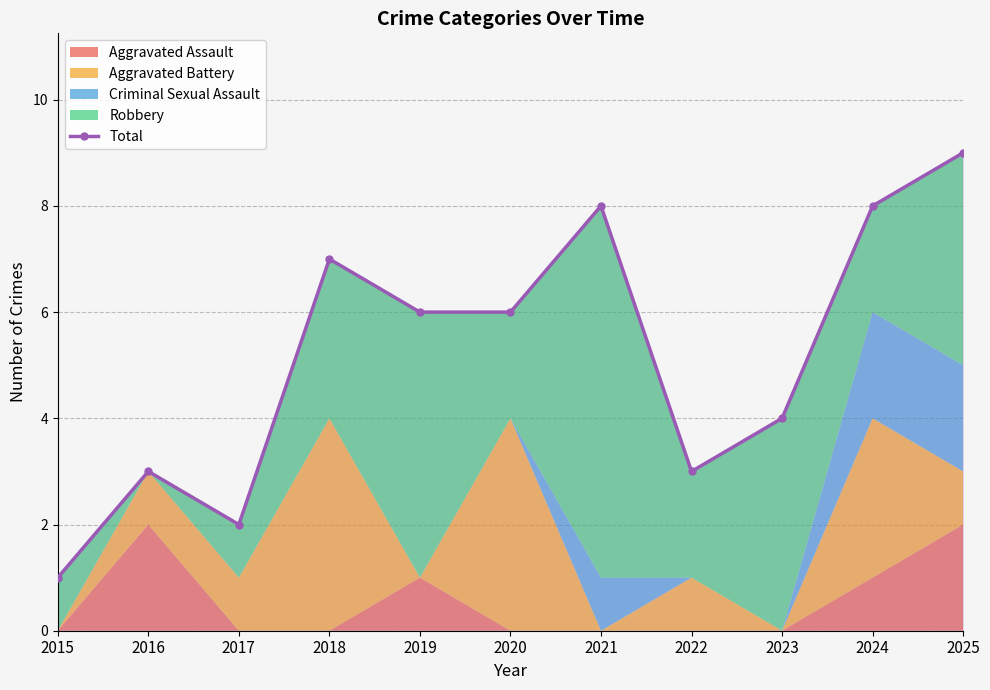

Is it true that the value at 2019 is 8?

False